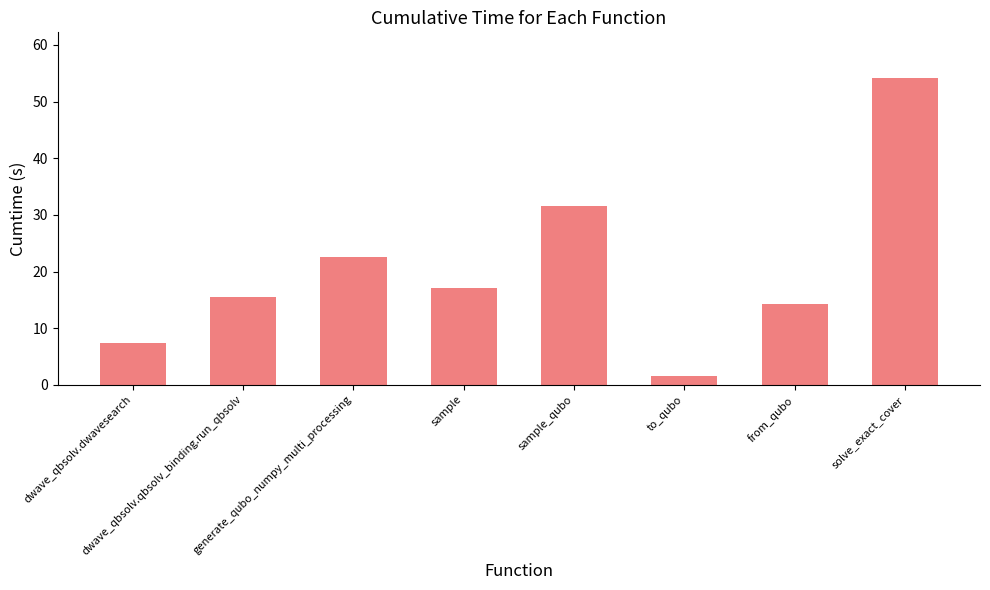

Count the number of data series in this chart.

1